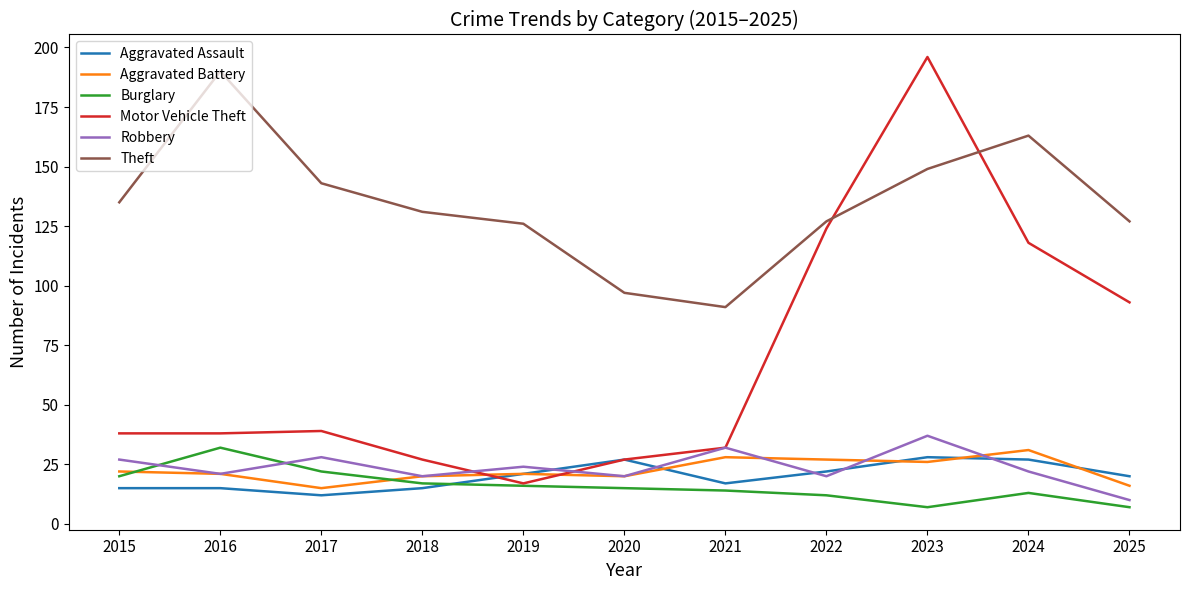

Which series has the largest total across all categories?

Theft